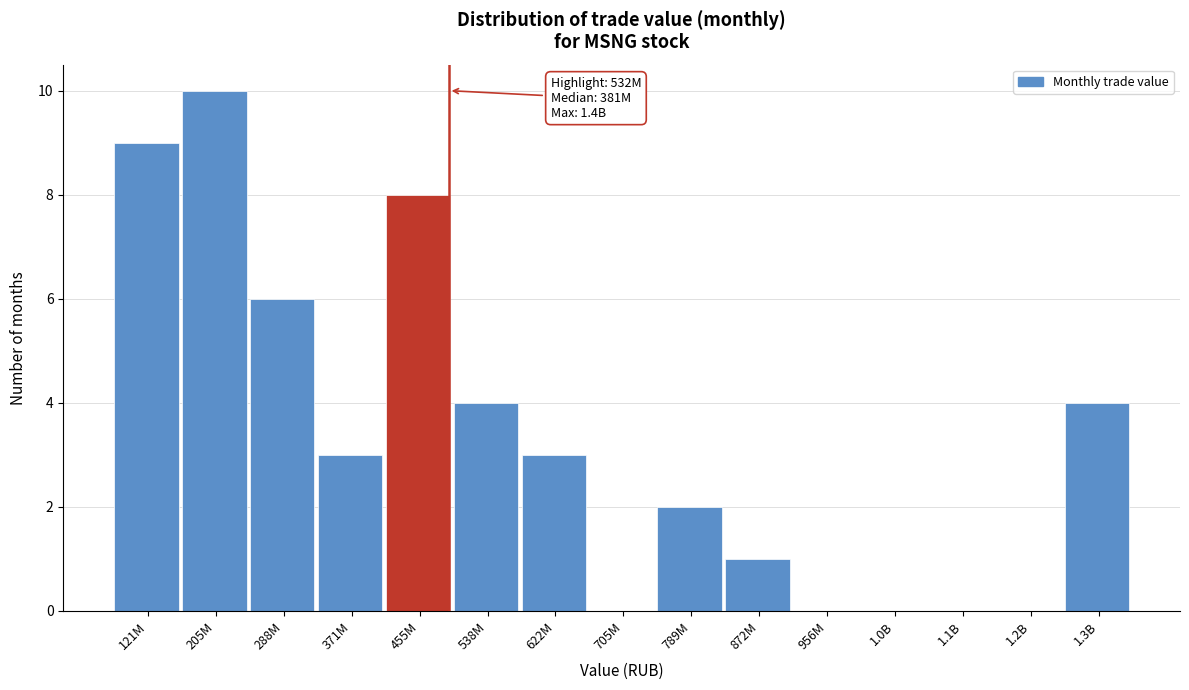

Reading left to right, extract all data points from this chart.

121M=9	205M=10	288M=6	371M=3	455M=8	538M=4	622M=3	705M=0	789M=2	872M=1	956M=0	1.0B=0	1.1B=0	1.2B=0	1.3B=4